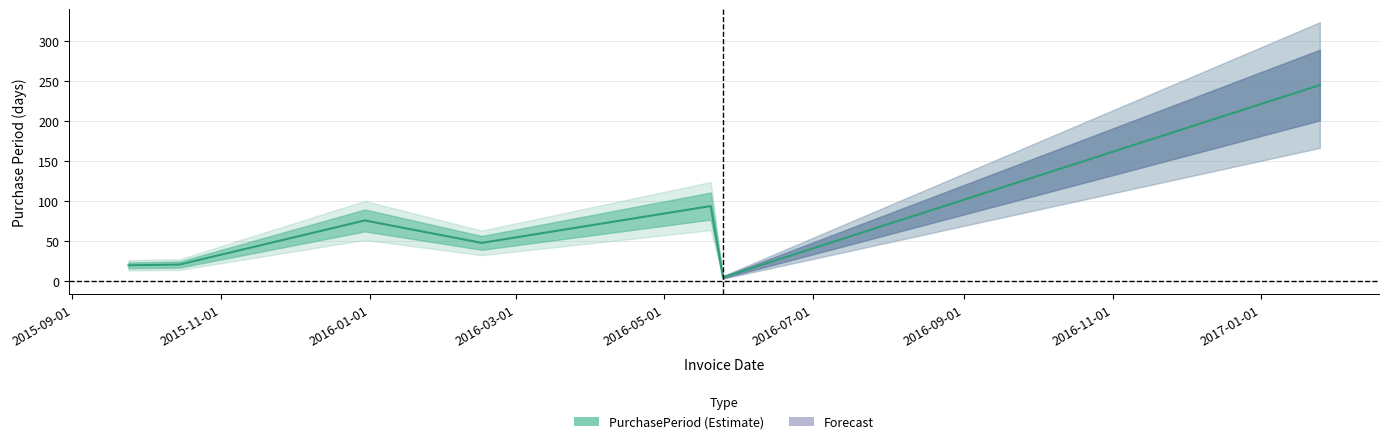

What is the difference between the maximum and minimum values?

240